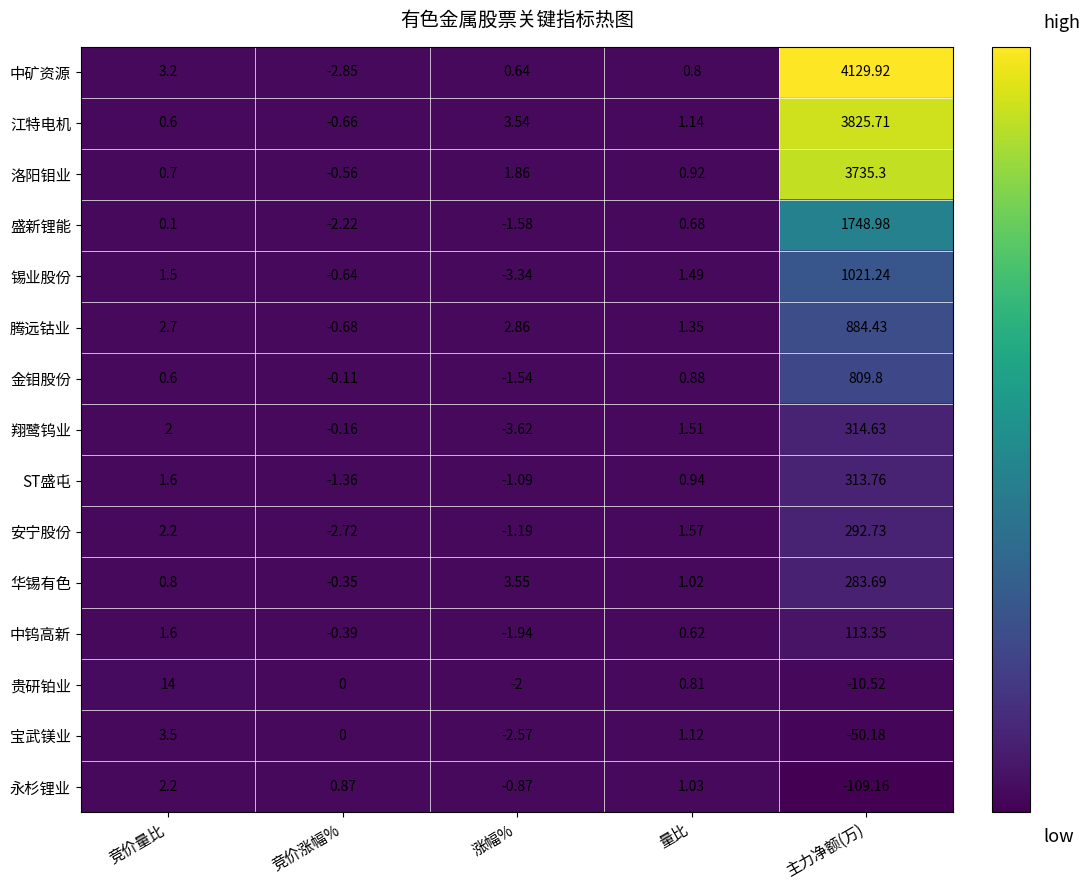

Where is 贵研铂业 nearest to the value 1?

量比